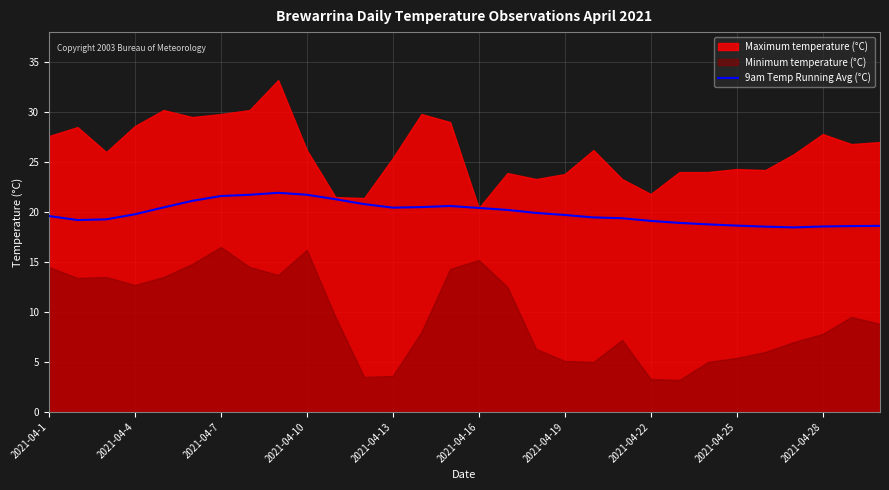

The chart shows a value of 33.1 at 26. True or false?

False